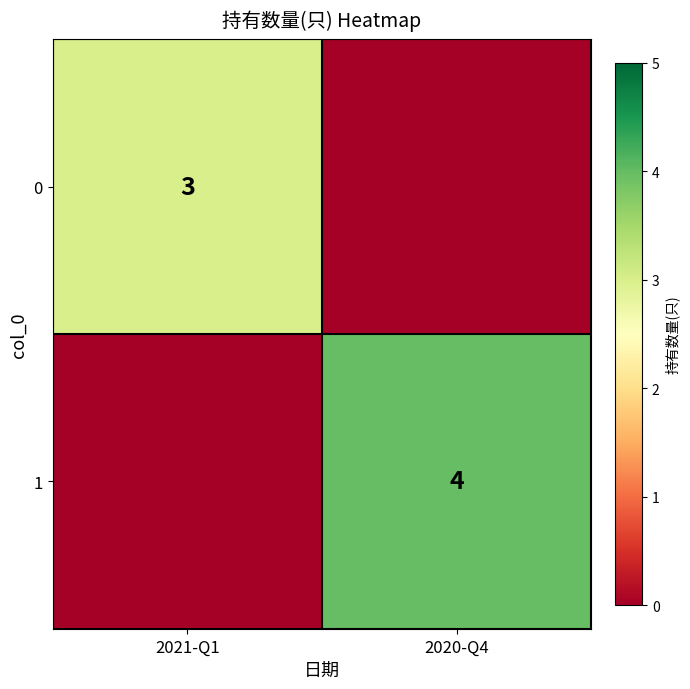

At which category is the sum across all series the highest?

2020-Q4